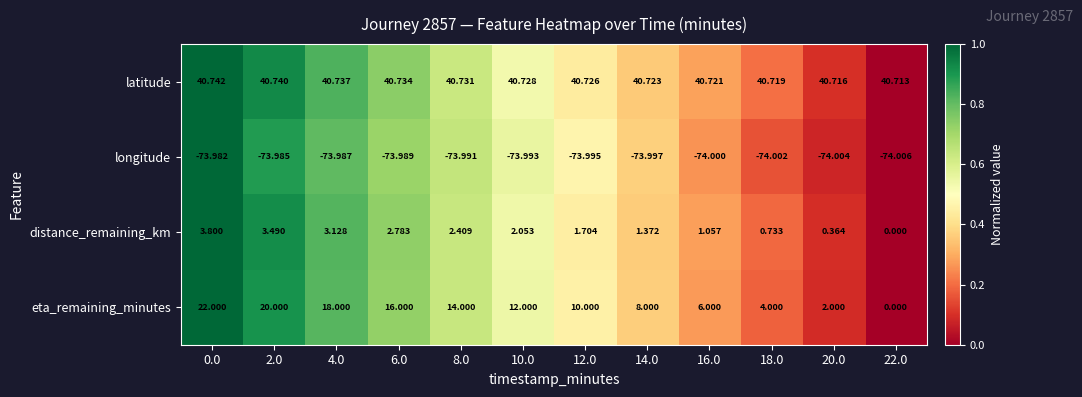

Is the value of latitude at 18.0 greater than the value of distance_remaining_km at 18.0?

Yes